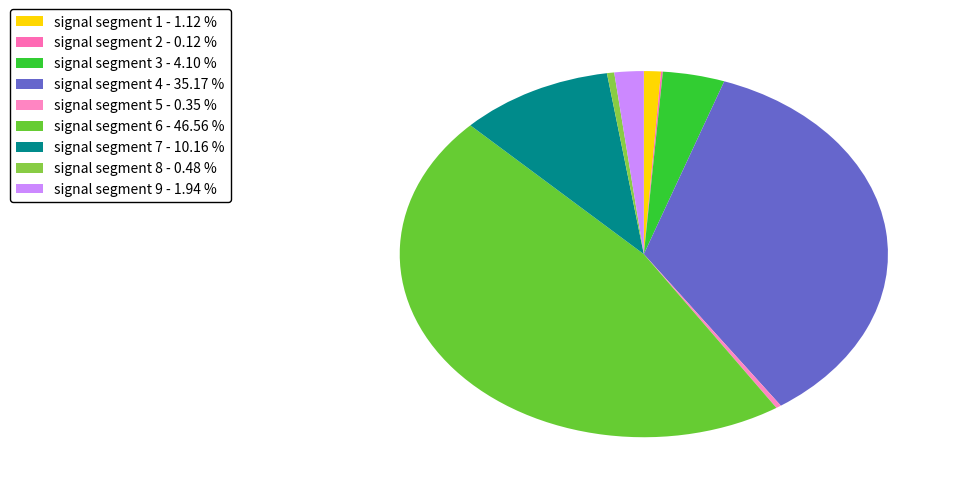

To the nearest percent, what is the difference between the largest and smallest slice percentages?

46%